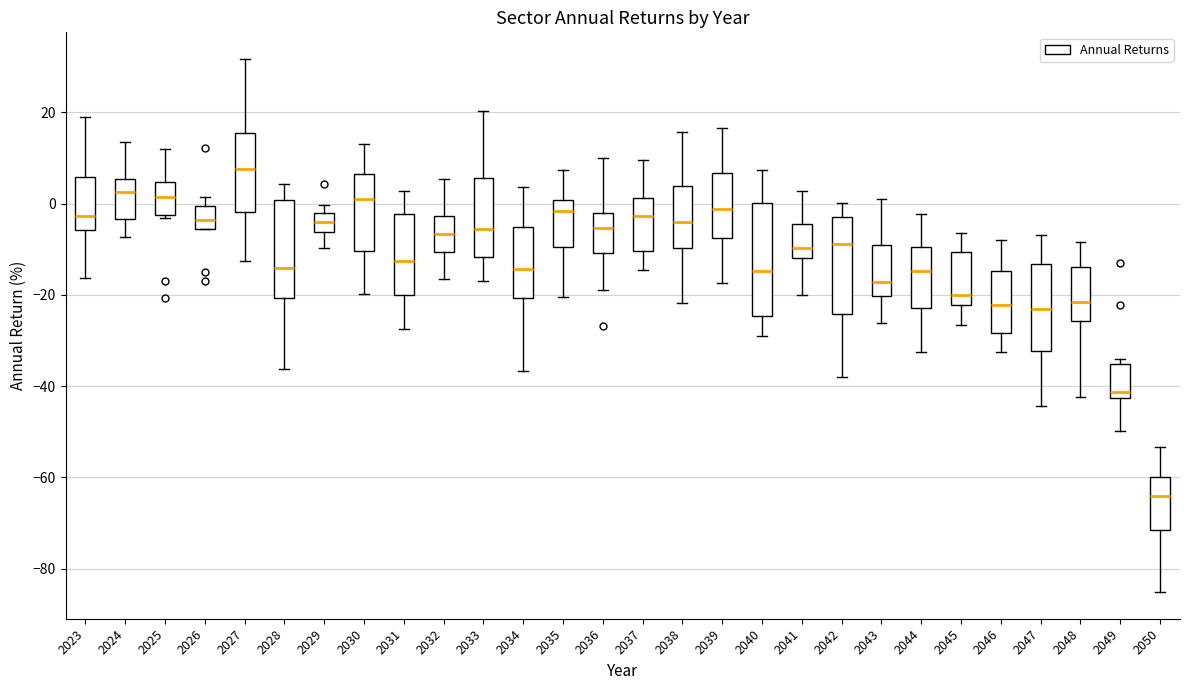

Where does the upper whisker of the box at x = 2047 end on the y-axis? The values are not printed on the chart, so give them approximately, as read against the axis.

-6